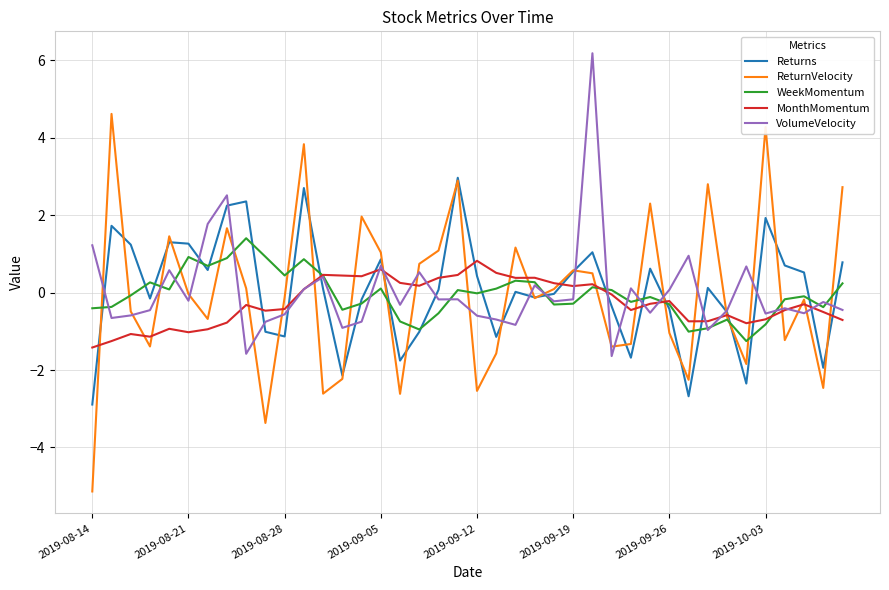

At which category does the chart reach its peak across all series?

26